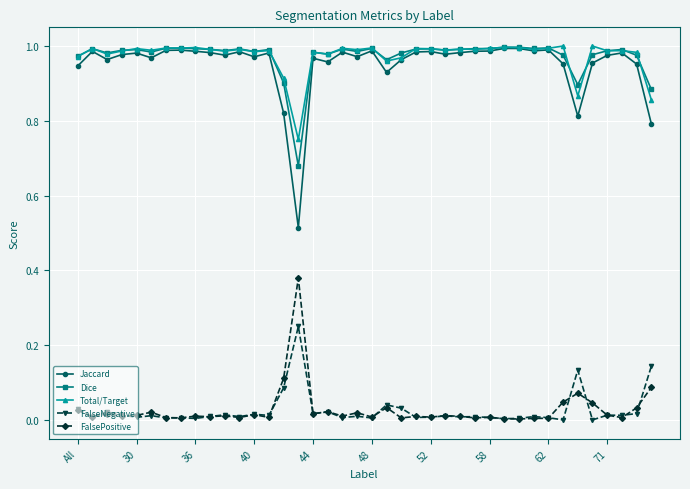

True or false: Dice has more than 2 points higher than both neighbors.

True